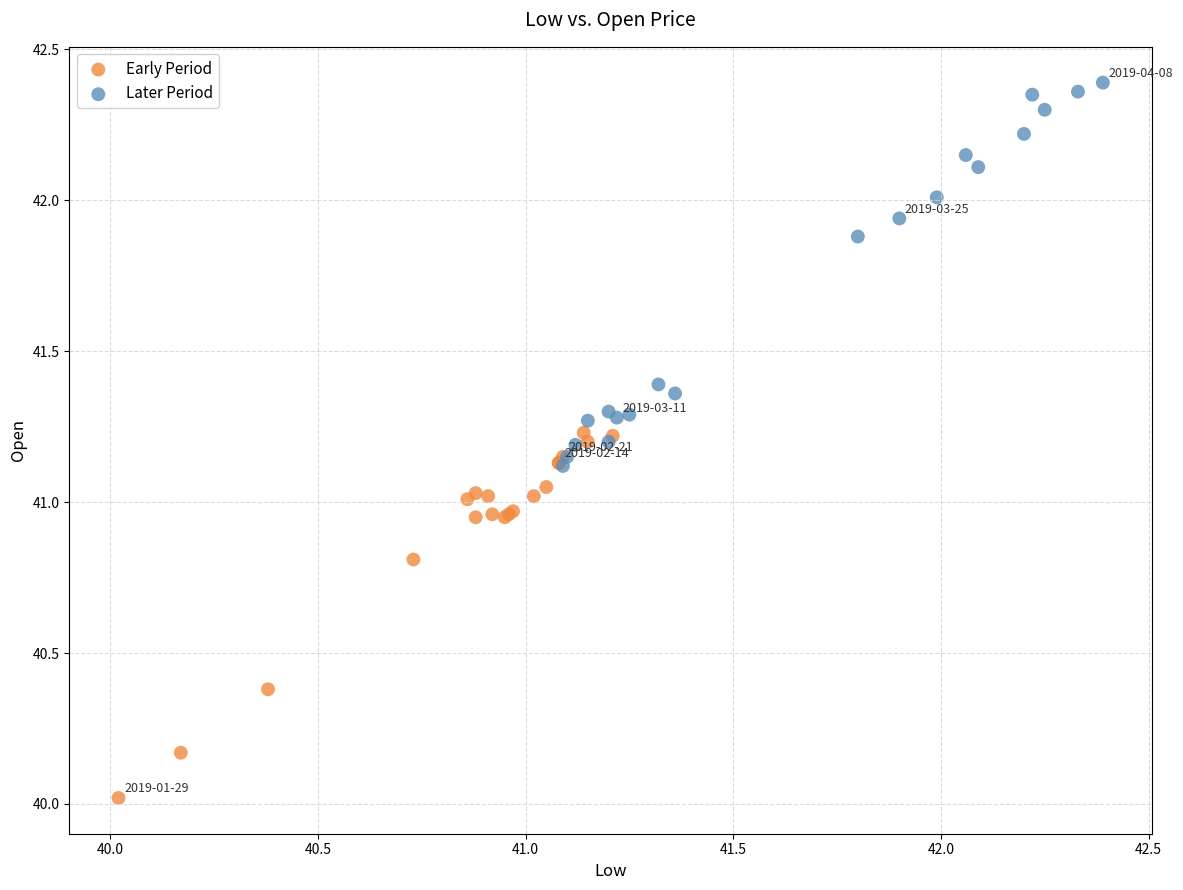

Which series has the largest Y range (max minus min)?

Later Period